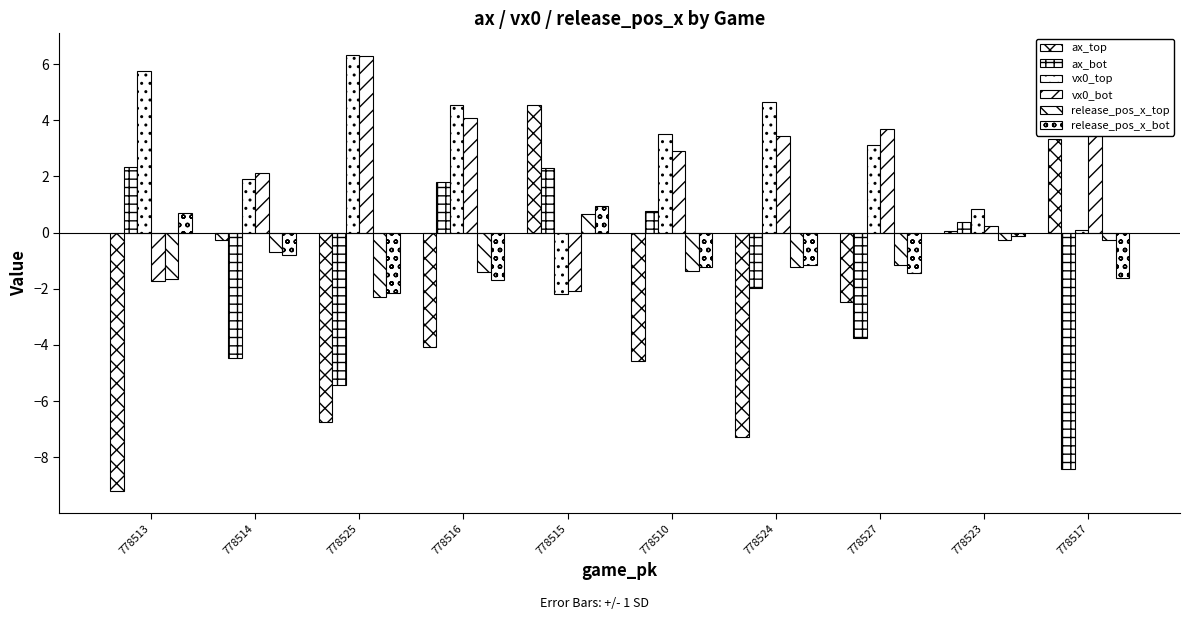

Where does the vx0_bot series first go above 3?

778525